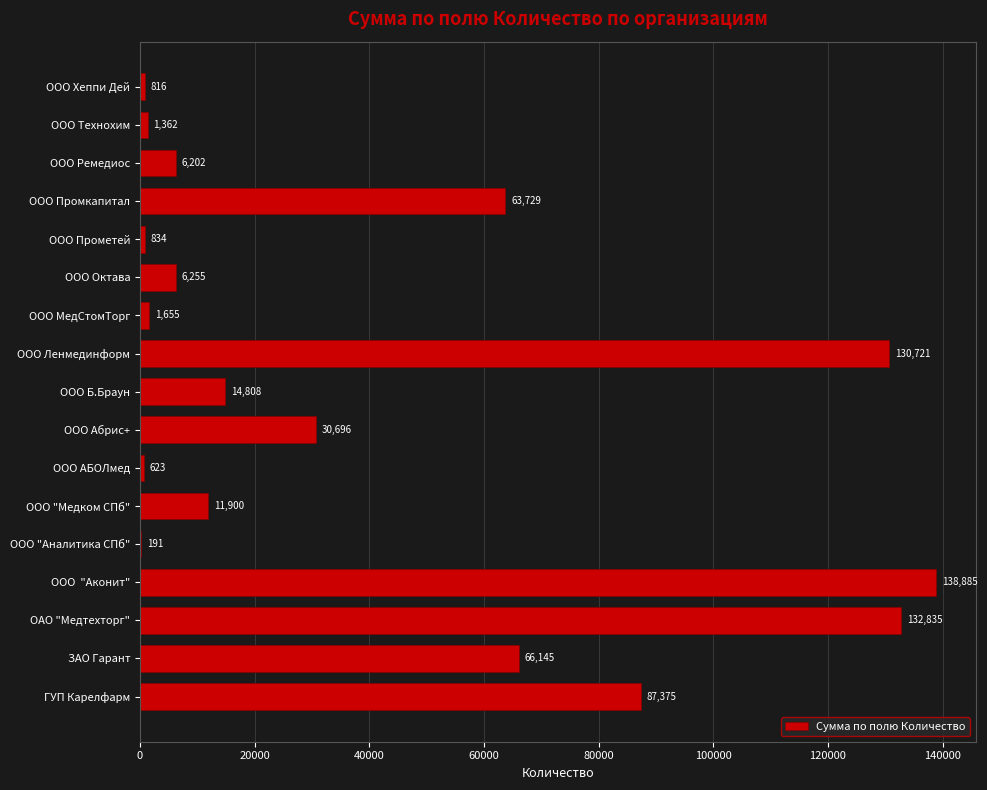

Which has a higher value, ООО АБОЛмед or ООО Ремедиос?

ООО Ремедиос